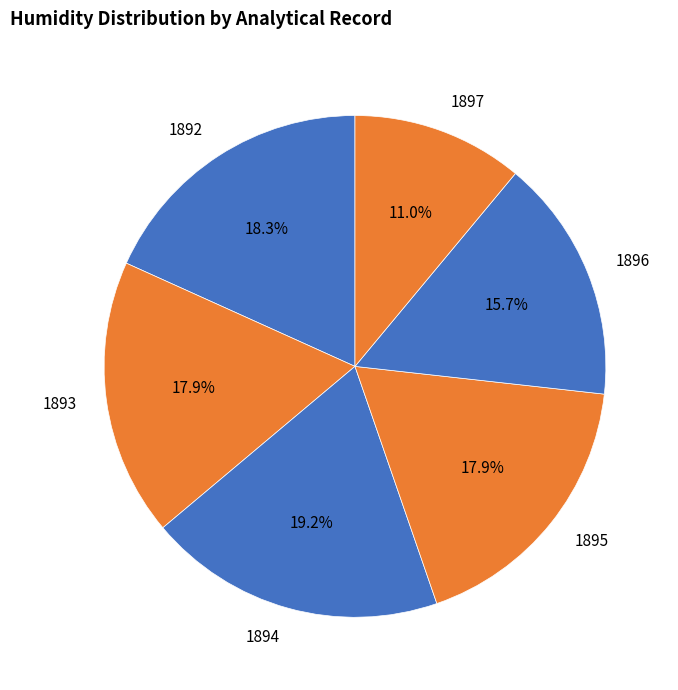

Is there any slice that represents more than half of the pie?

No